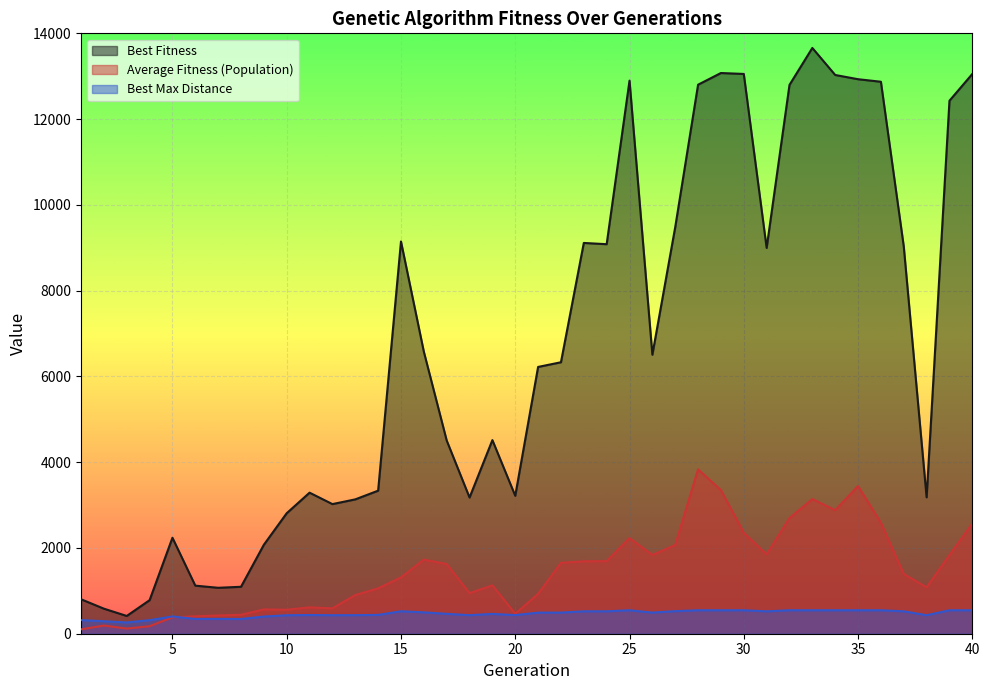

What is the lowest value of the AverageFitnessPopulation series?

102.4